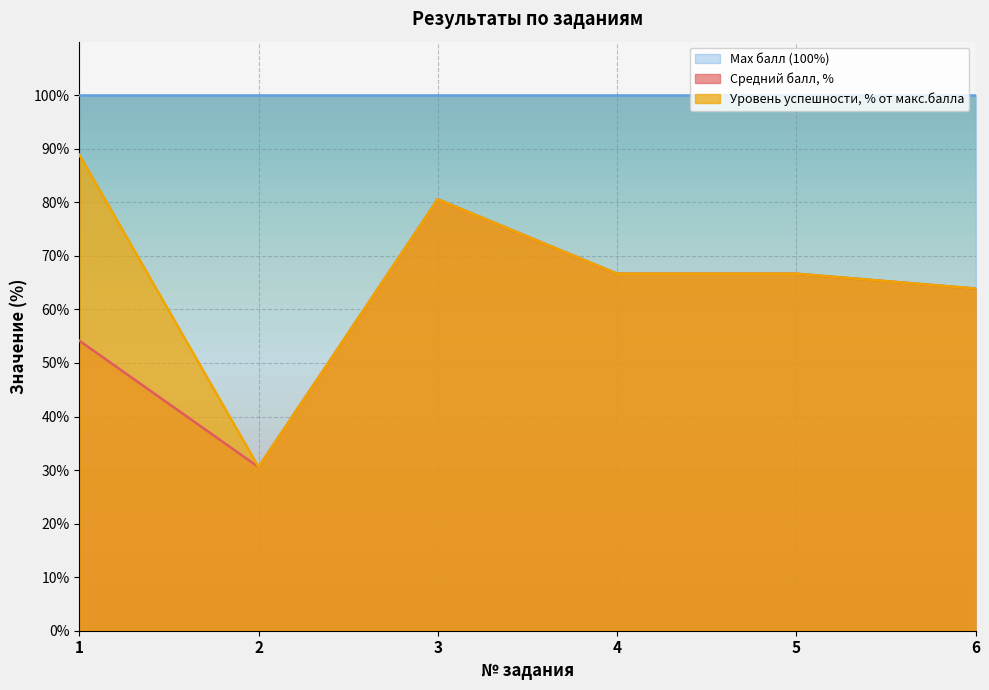

What are all the series names shown in the legend?

Средний балл, Уровень успешности, % от макс.балла, Max балл